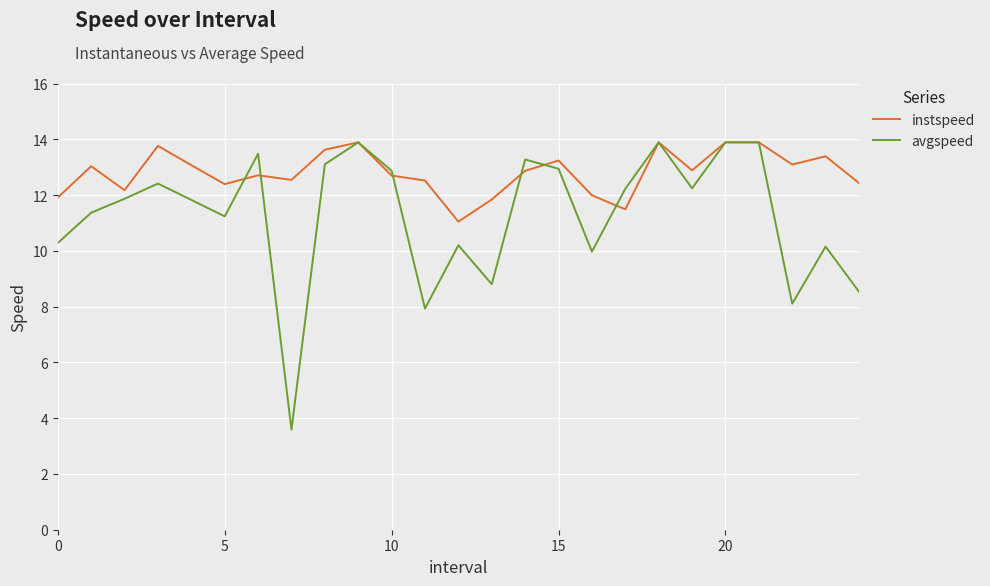

Which series has the largest total across all categories?

instspeed